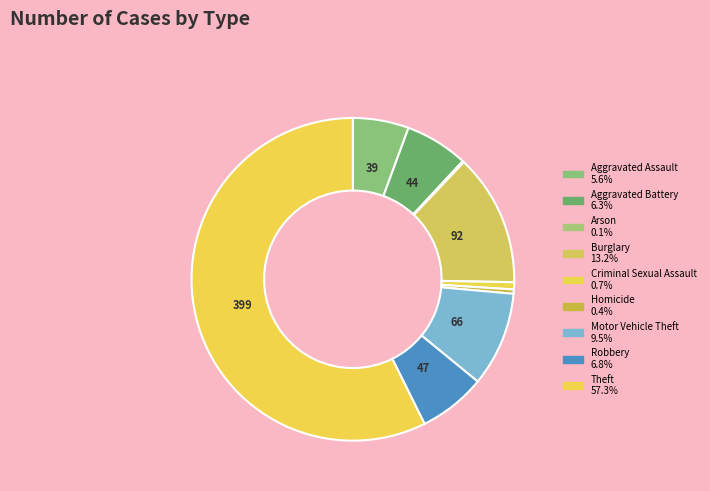

What is the change in value from Burglary to Criminal Sexual Assault?

-87